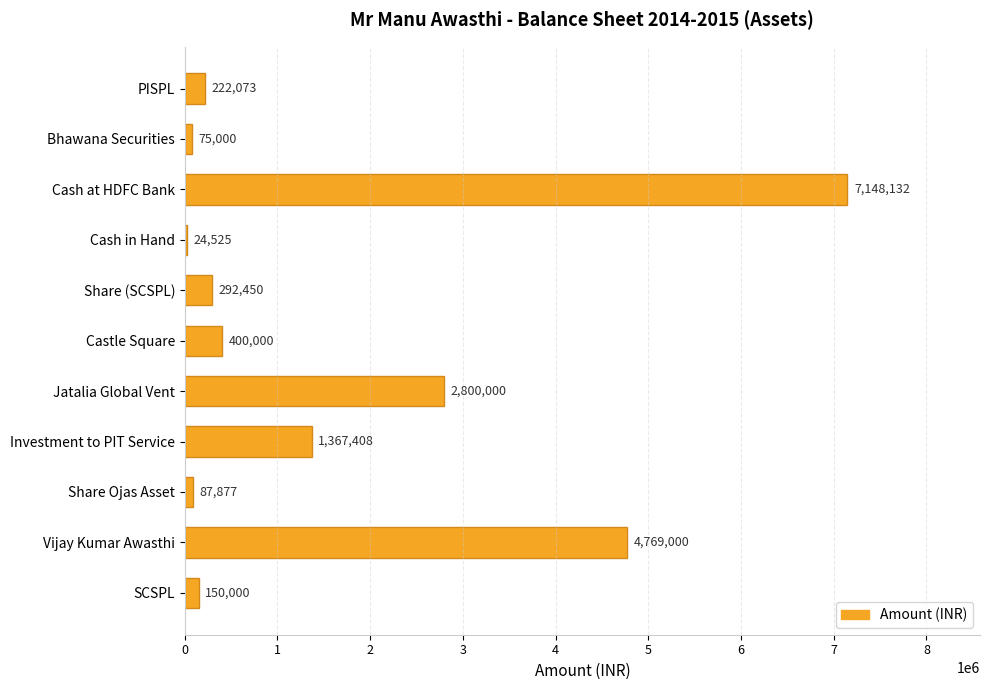

At which label is the value closest to 3586328?

Jatalia Global Vent